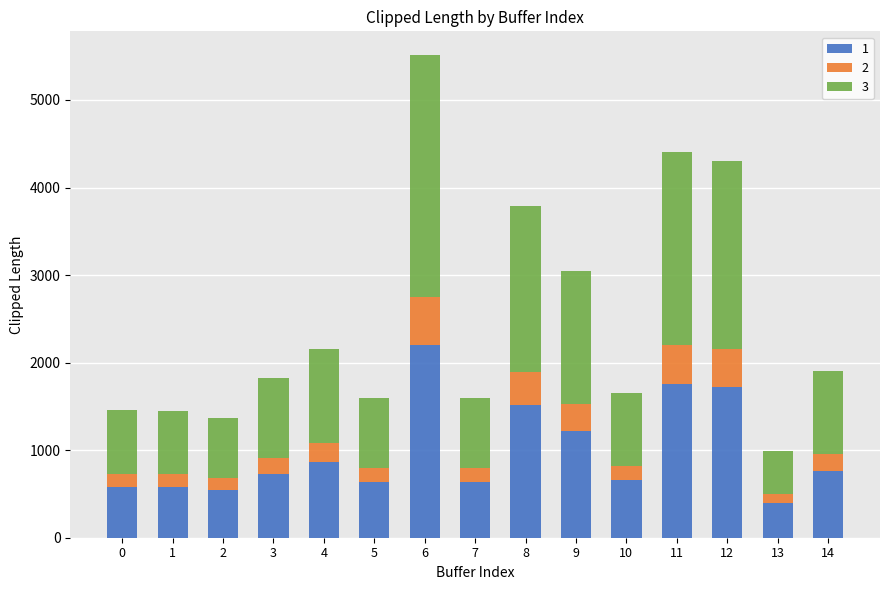

At which category is the sum across all series the highest?

6